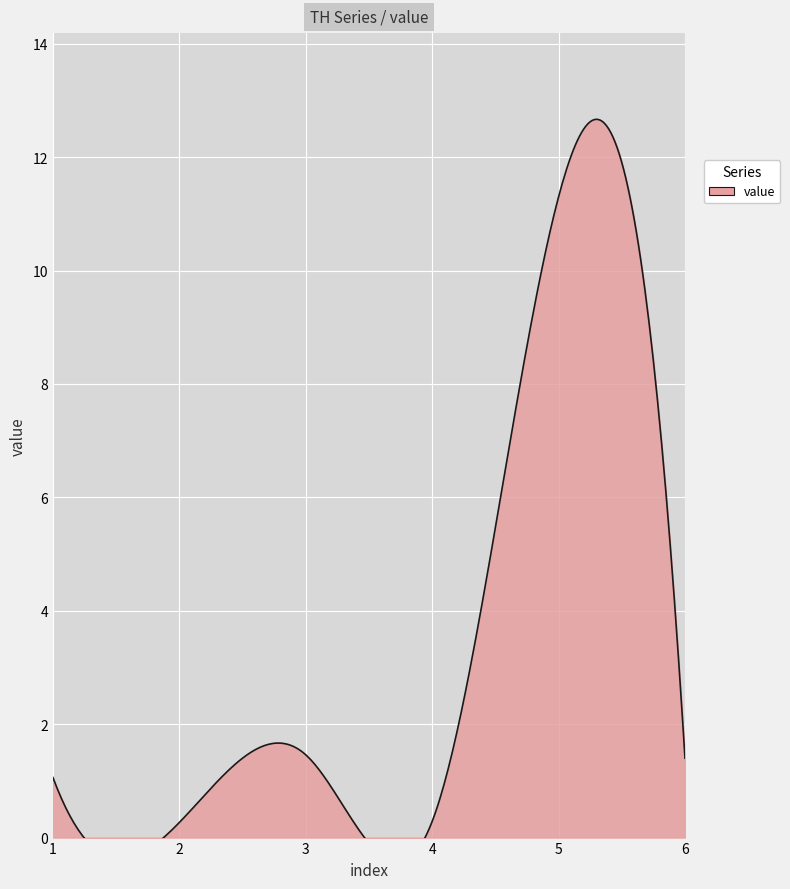

What is the value of the 2nd point from the left?

0.3